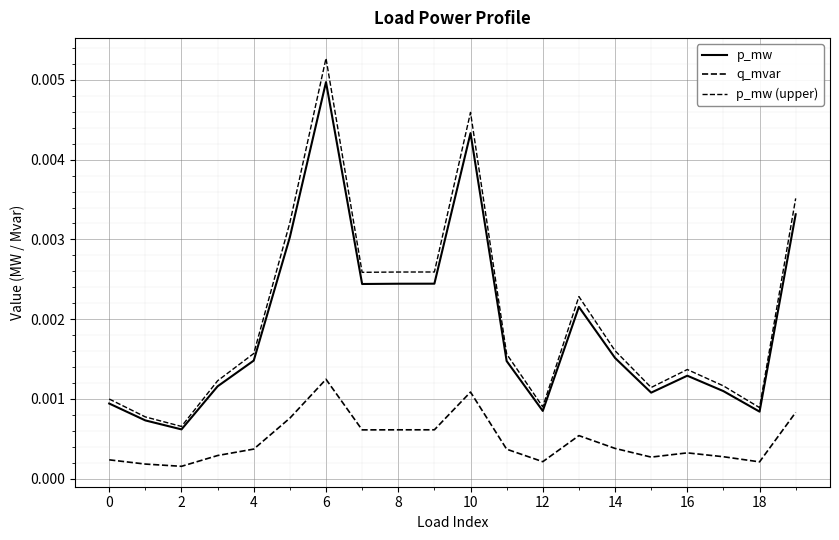

How many lines are shown in the chart?

3